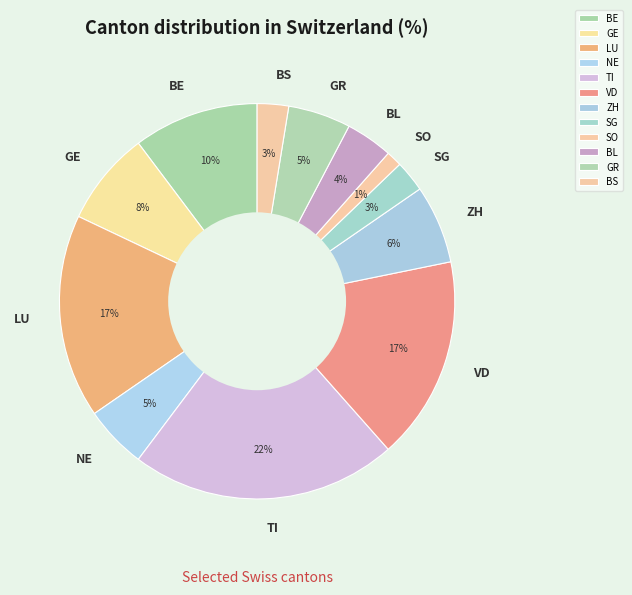

What percentage is the GE slice, to the nearest percent?

8%